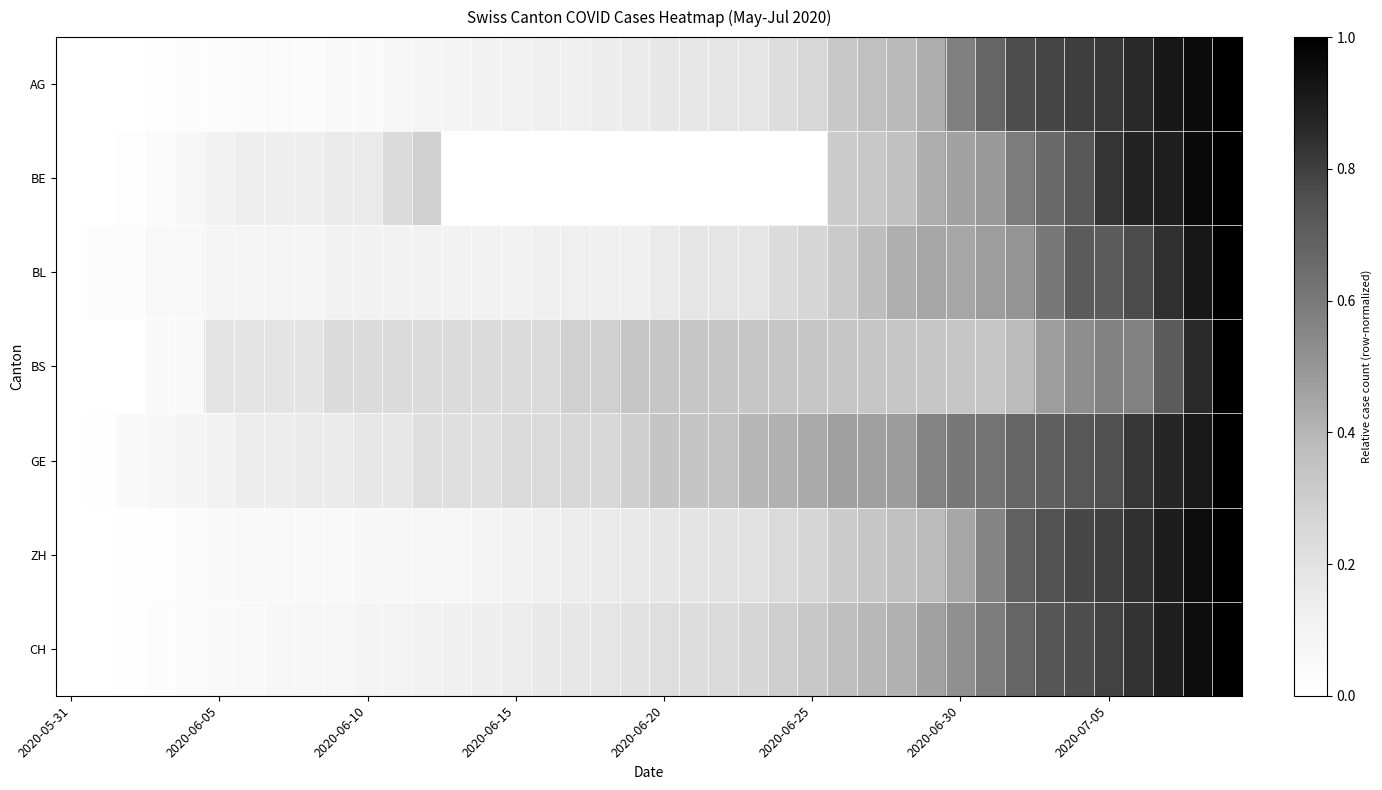

Which series has the largest total across all categories?

GE